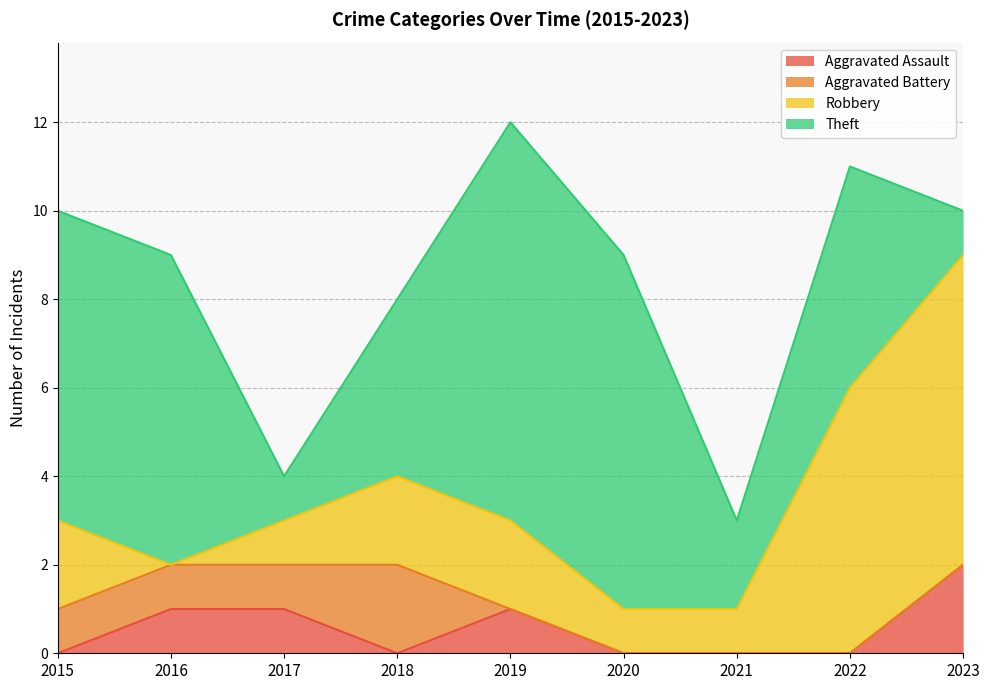

Reading left to right, transcribe all the data shown in this chart.

Aggravated Assault: 2015=0	2016=1	2017=1	2018=0	2019=1	2020=0	2021=0	2022=0	2023=2
Aggravated Battery: 2015=1	2016=1	2017=1	2018=2	2019=0	2020=0	2021=0	2022=0	2023=0
Robbery: 2015=2	2016=0	2017=1	2018=2	2019=2	2020=1	2021=1	2022=6	2023=7
Theft: 2015=7	2016=7	2017=1	2018=4	2019=9	2020=8	2021=2	2022=5	2023=1